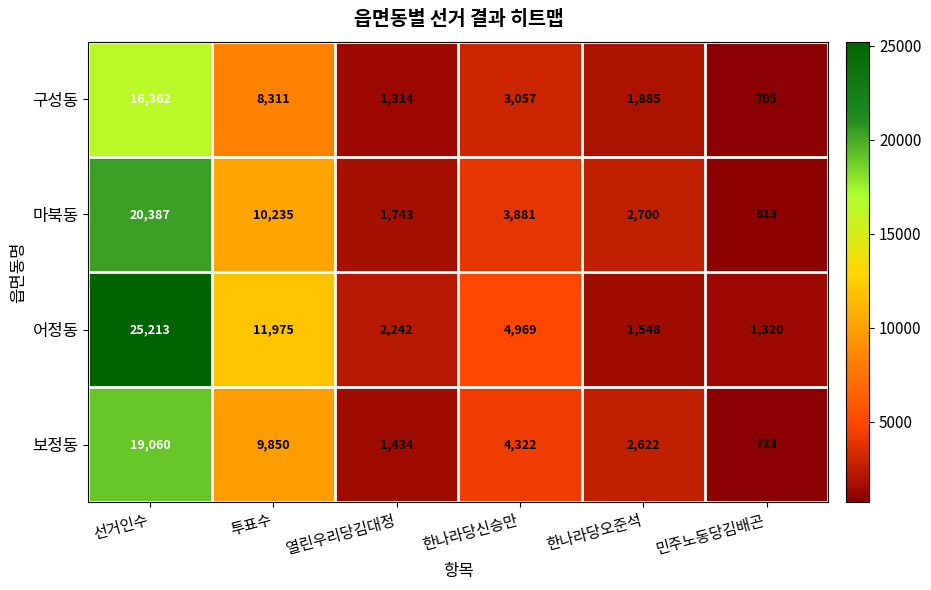

What is the total value across all series at 한나라당오준석?

8755